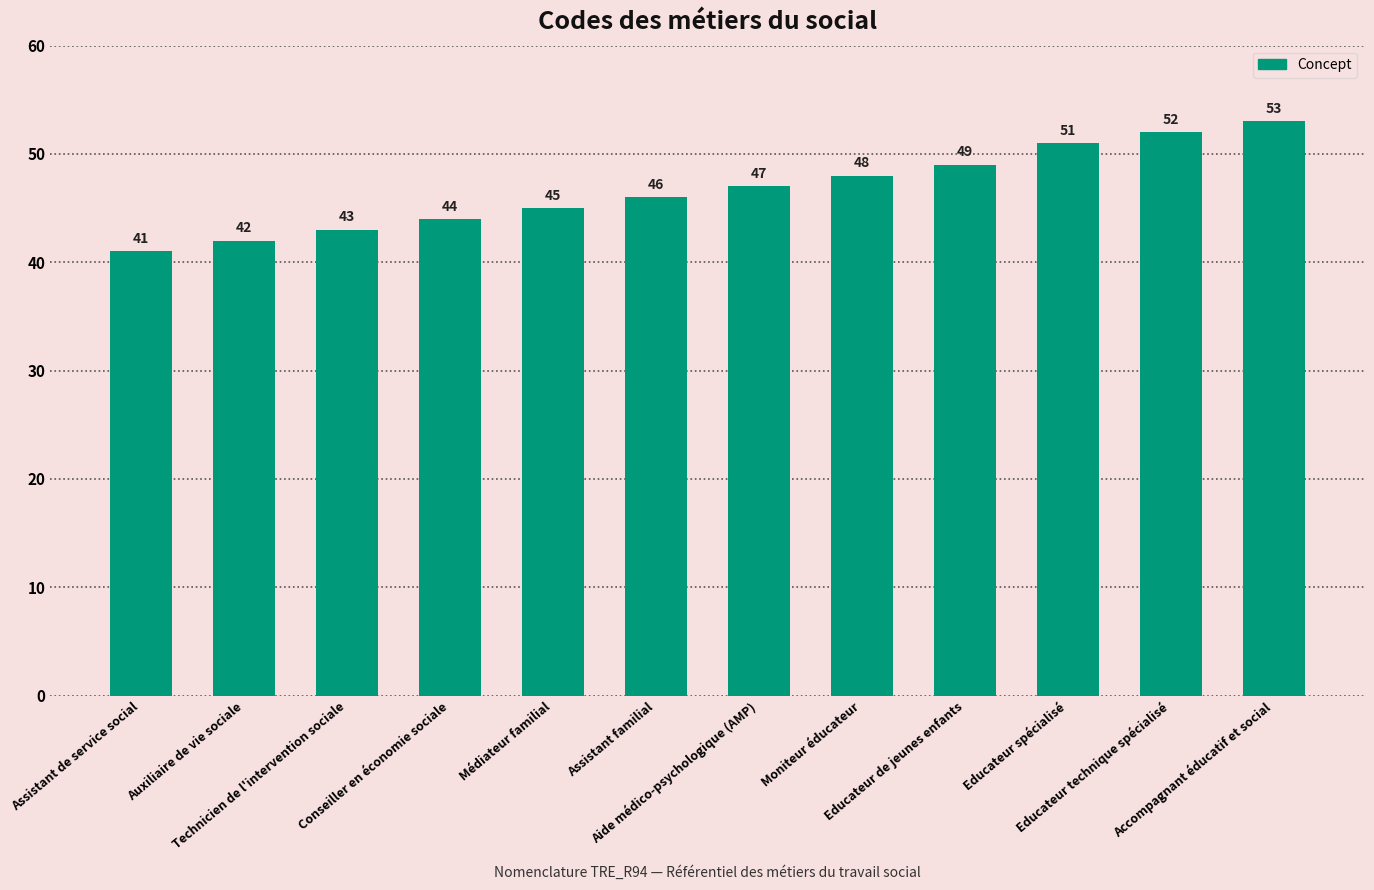

Reading left to right, what are all the values shown in this chart?

41	42	43	44	45	46	47	48	49	51	52	53